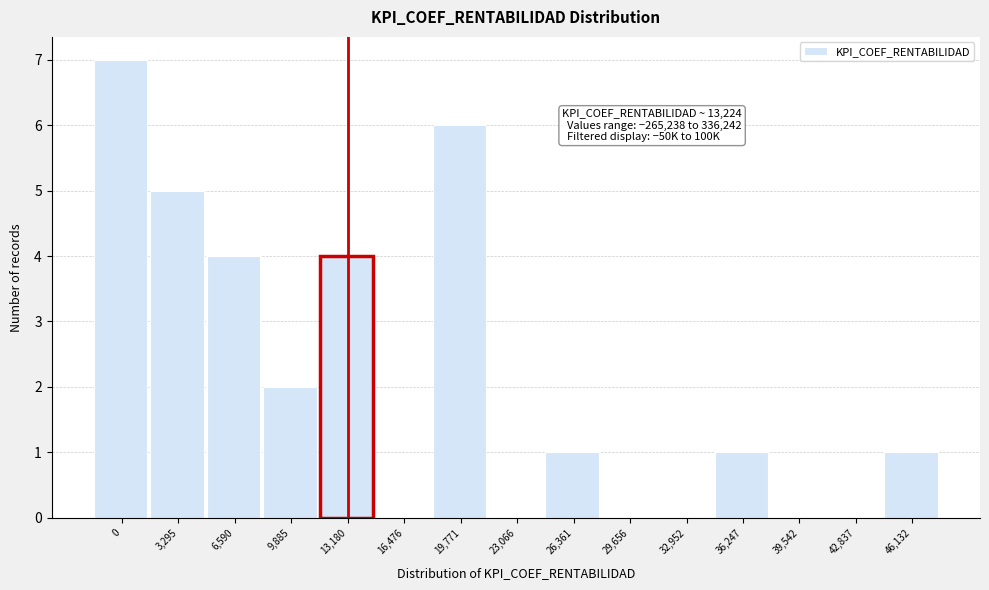

Reading right to left, list all the values displayed in this chart.

46,132=1	42,837=0	39,542=0	36,247=1	32,952=0	29,656=0	26,361=1	23,066=0	19,771=6	16,476=0	13,180=4	9,885=2	6,590=4	3,295=5	0=7